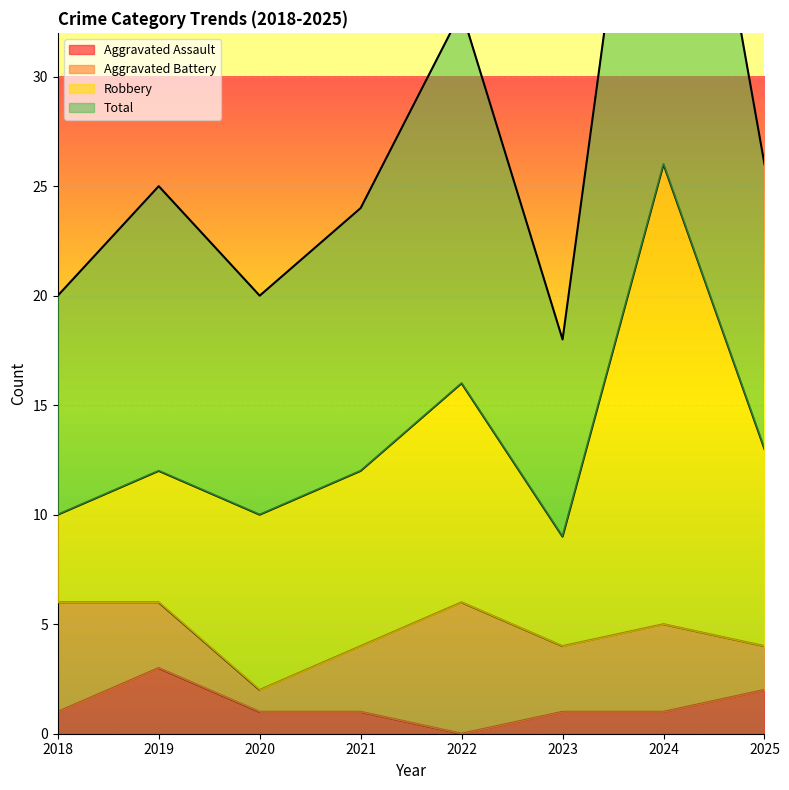

True or false: Aggravated Assault has a value of 0 at 2018.

False